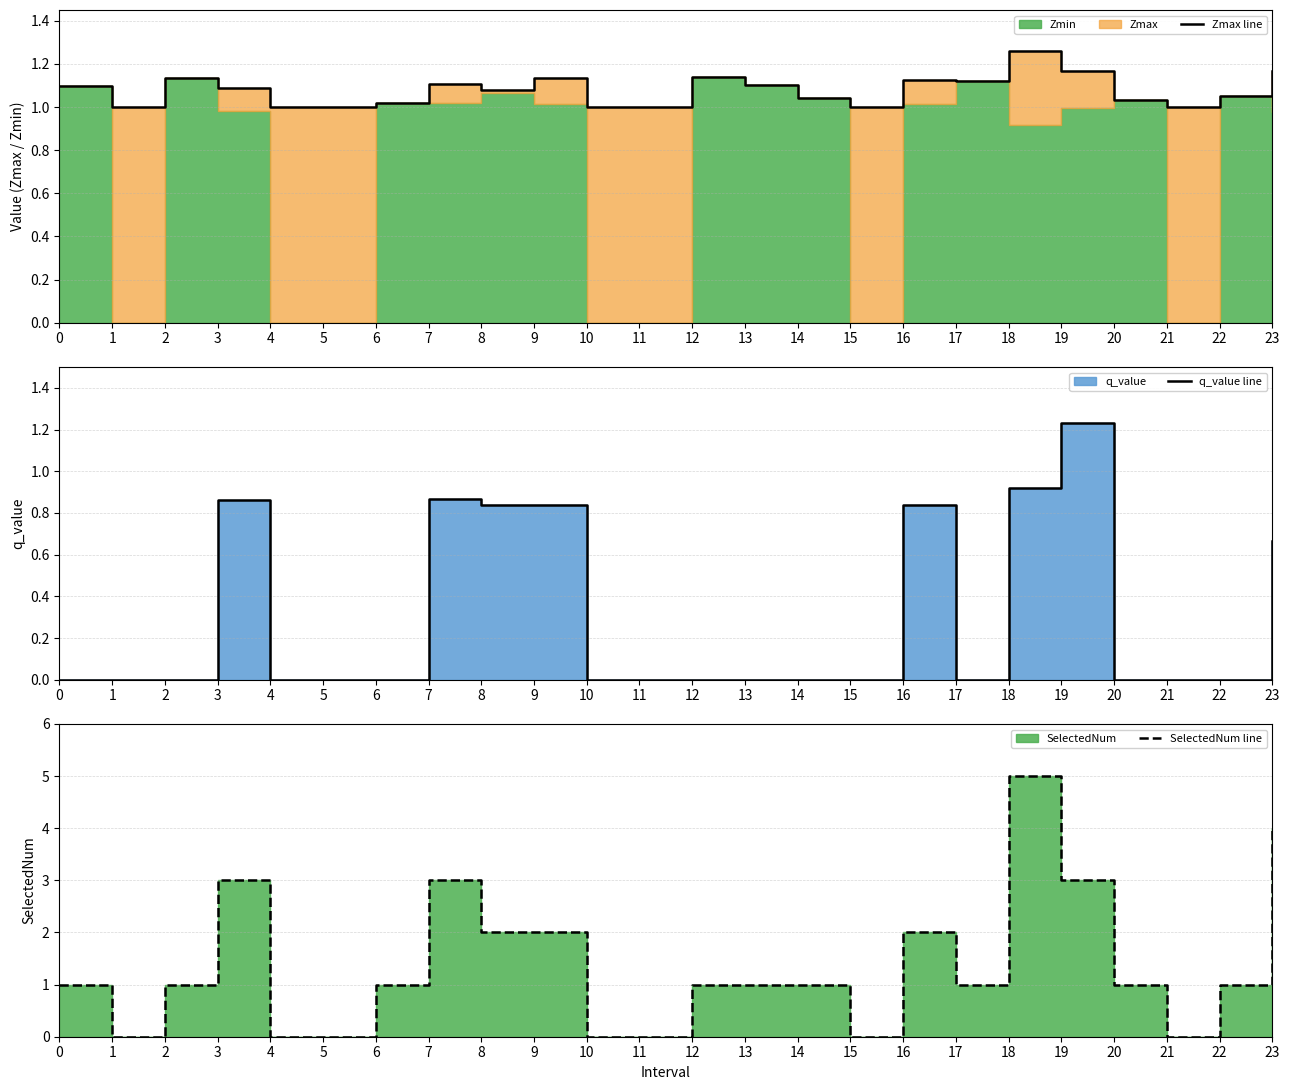

What is the approximate value of Zmax line at 16?

1.1